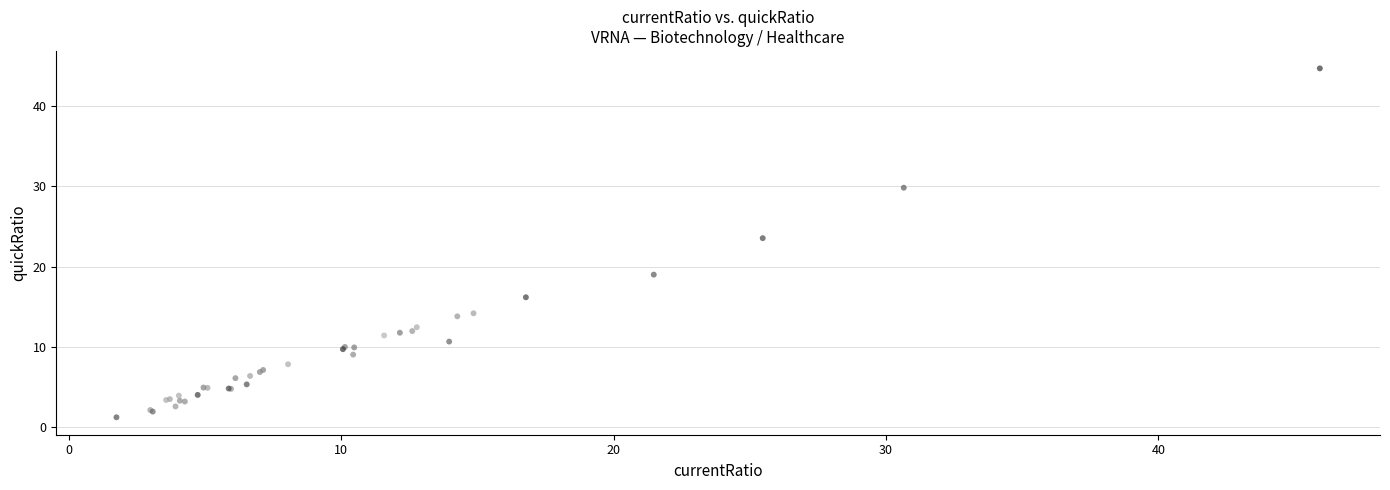

What Y value in the scatter plot is closest to 22?

23.6